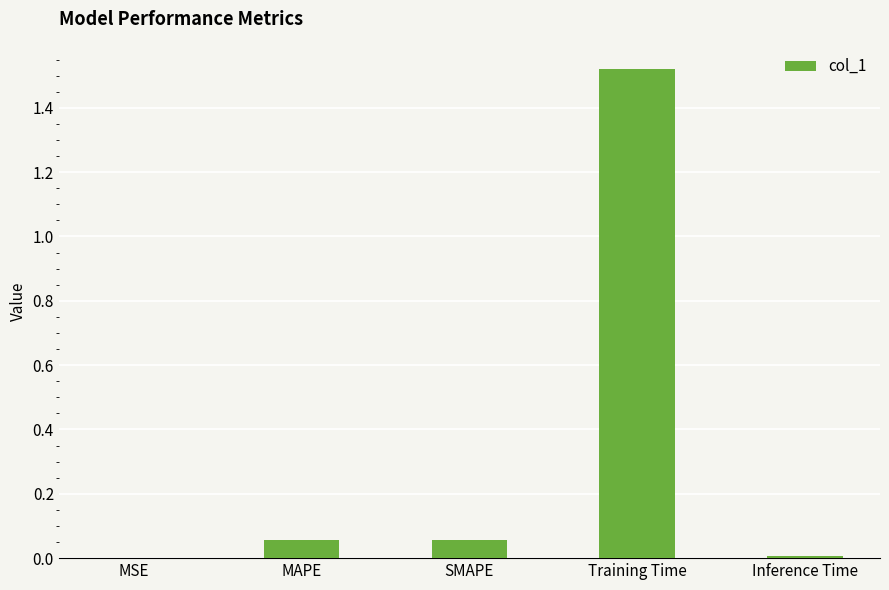

Count the number of data series in this chart.

1